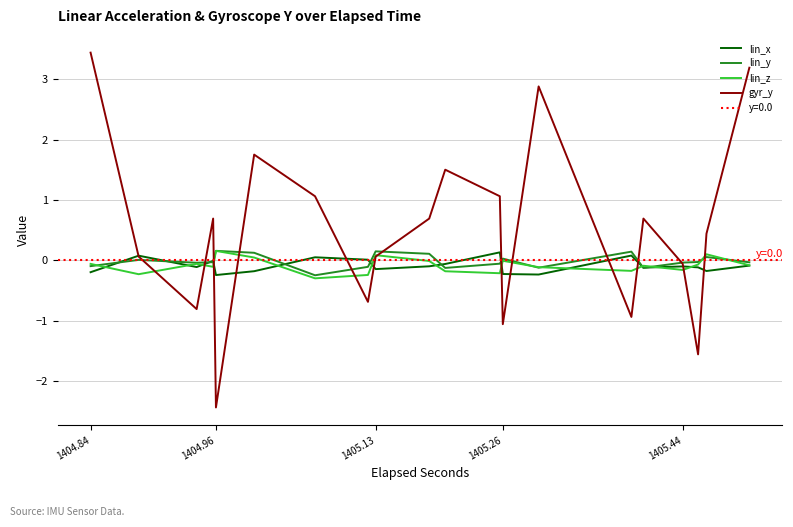

What is the lowest value of the gyr_y series?

-2.4